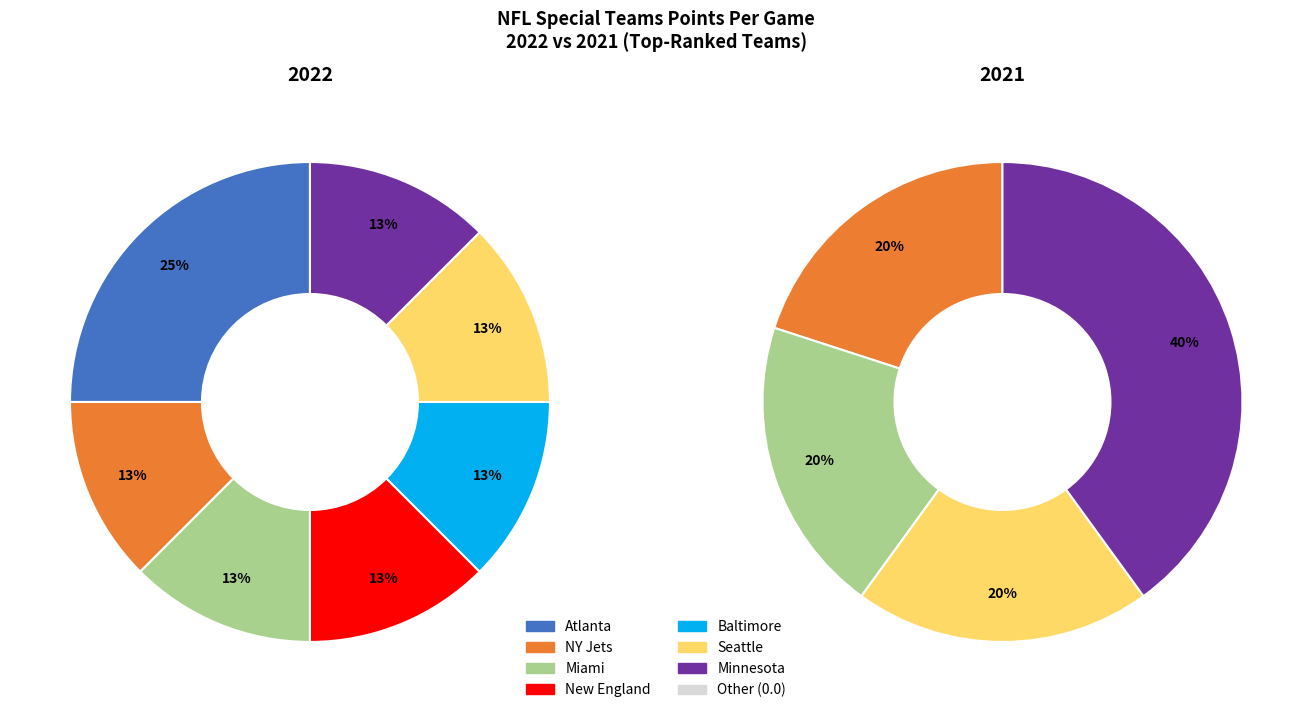

What is the largest slice in the pie chart?

Atlanta